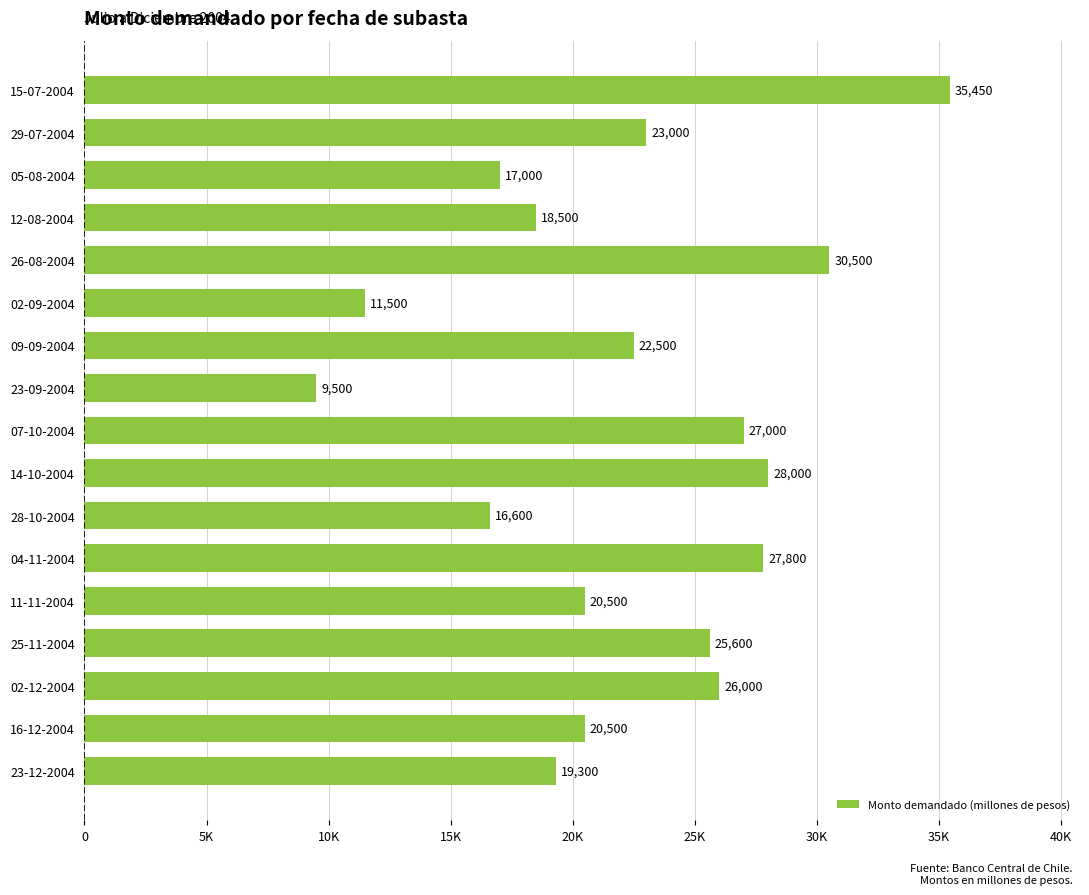

What is the average value?

22309